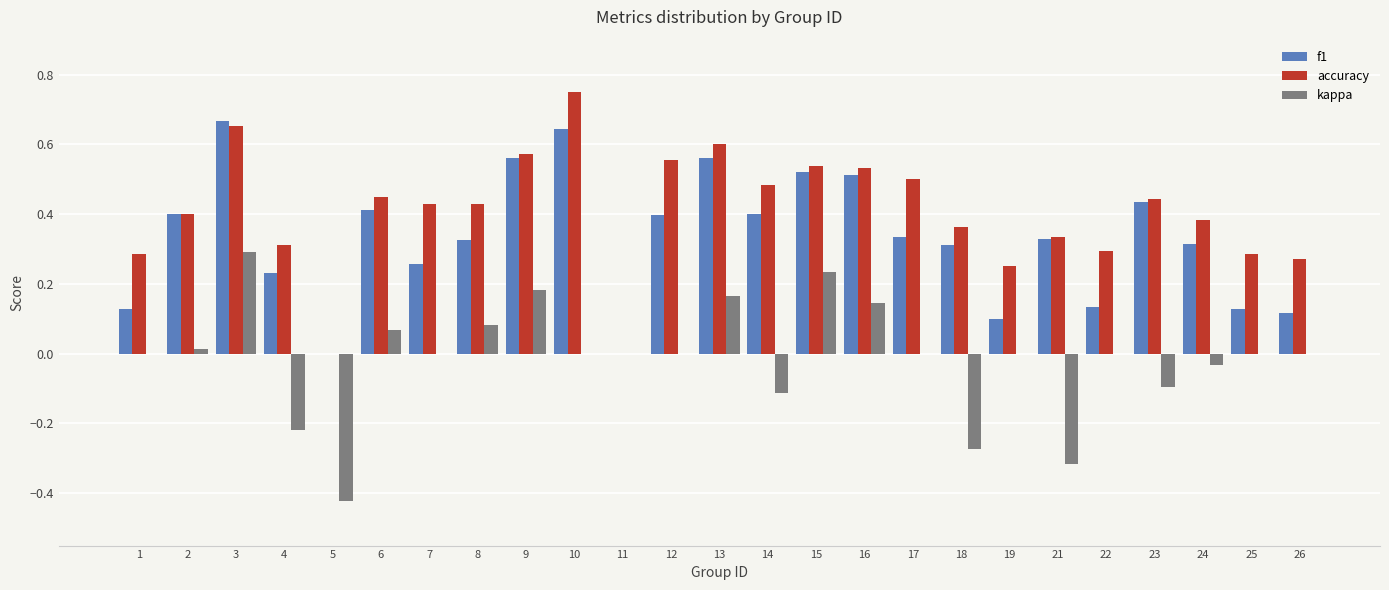

Does the chart contain stacked bars?

No